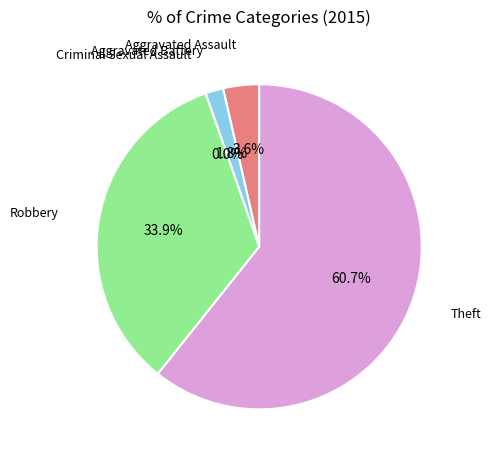

What is the change in value from Aggravated Battery to Criminal Sexual Assault?

-1